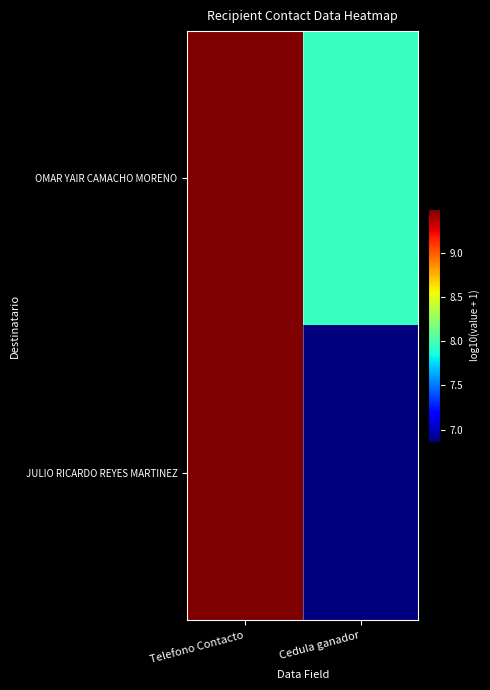

At how many categories does at least one series exceed 8?

1